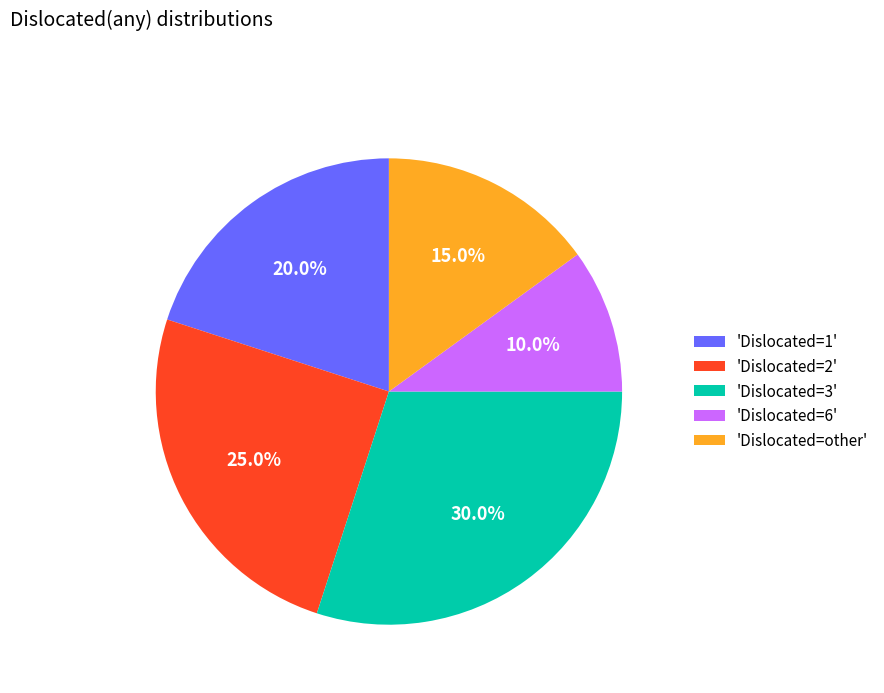

Rank the categories by value from highest to lowest.

'Dislocated=3', 'Dislocated=2', 'Dislocated=1', 'Dislocated=other', 'Dislocated=6'